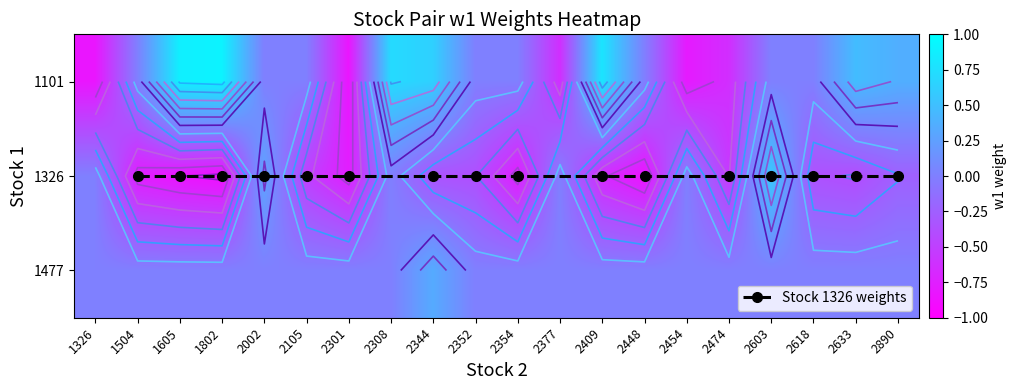

At which category is the sum across all series the highest?

2308